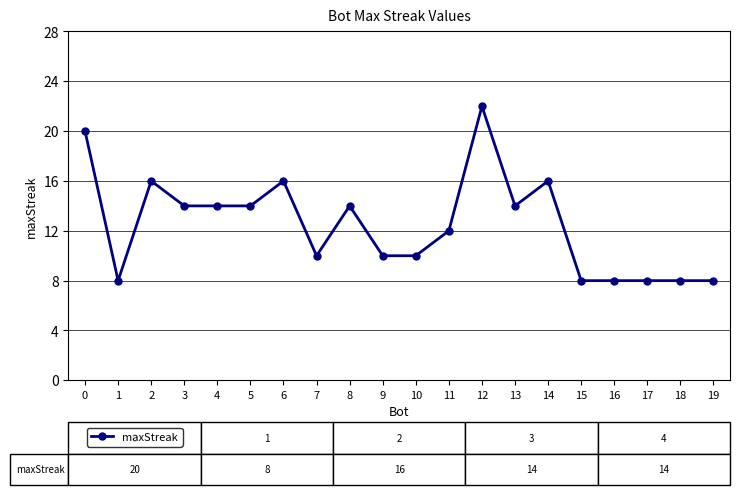

How many distinct data groups are displayed?

1